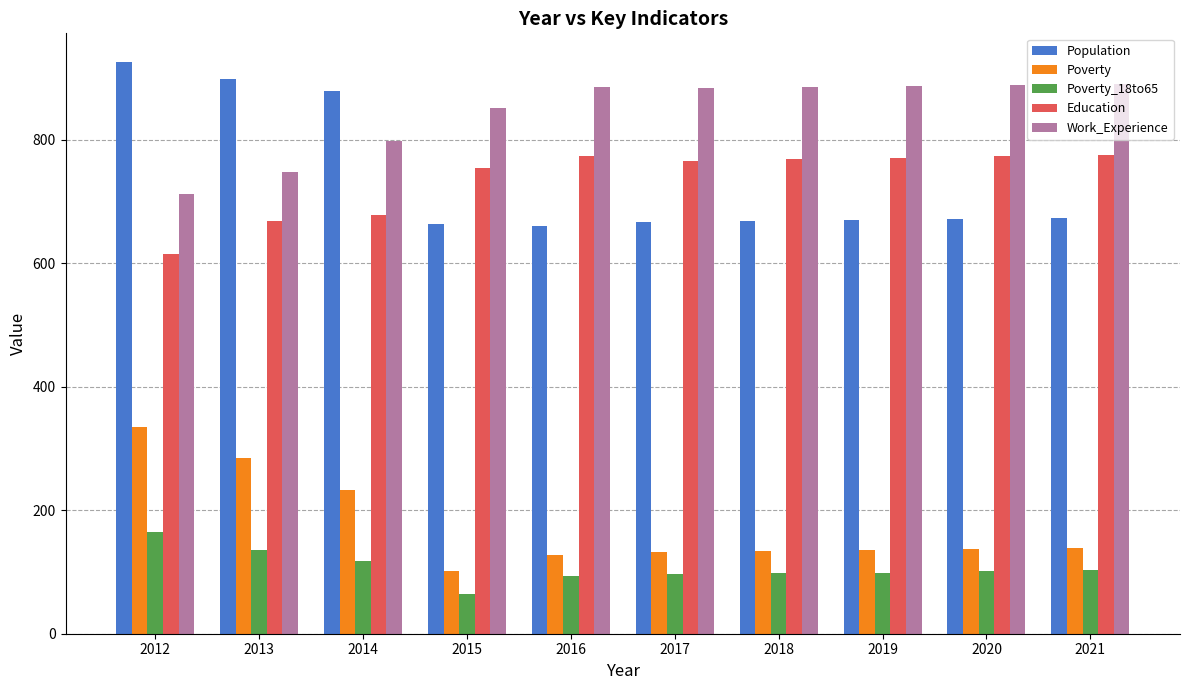

List the series in order of their peak value, highest first.

Population, Work_Experience, Education, Poverty, Poverty_18to65